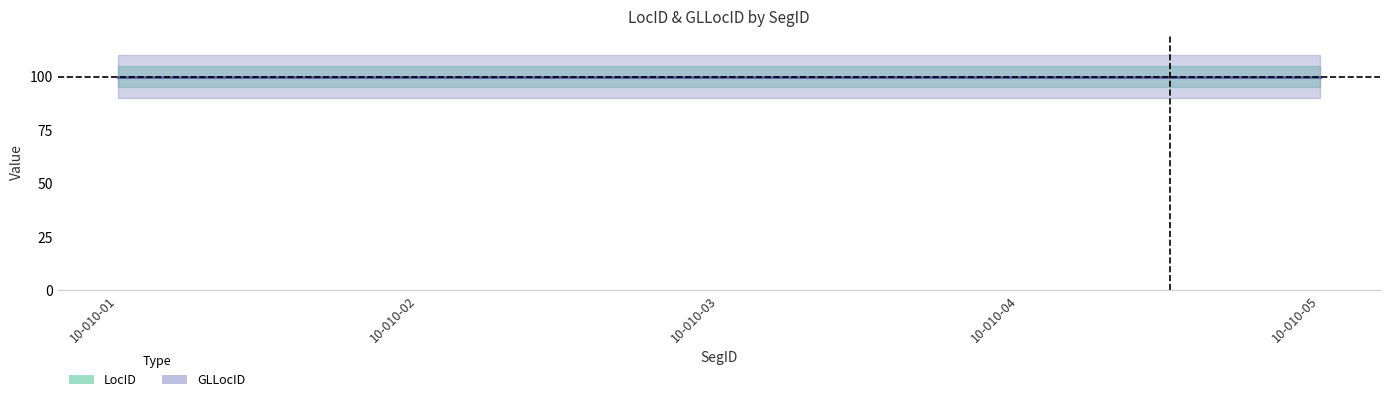

How many lines are shown in the chart?

2